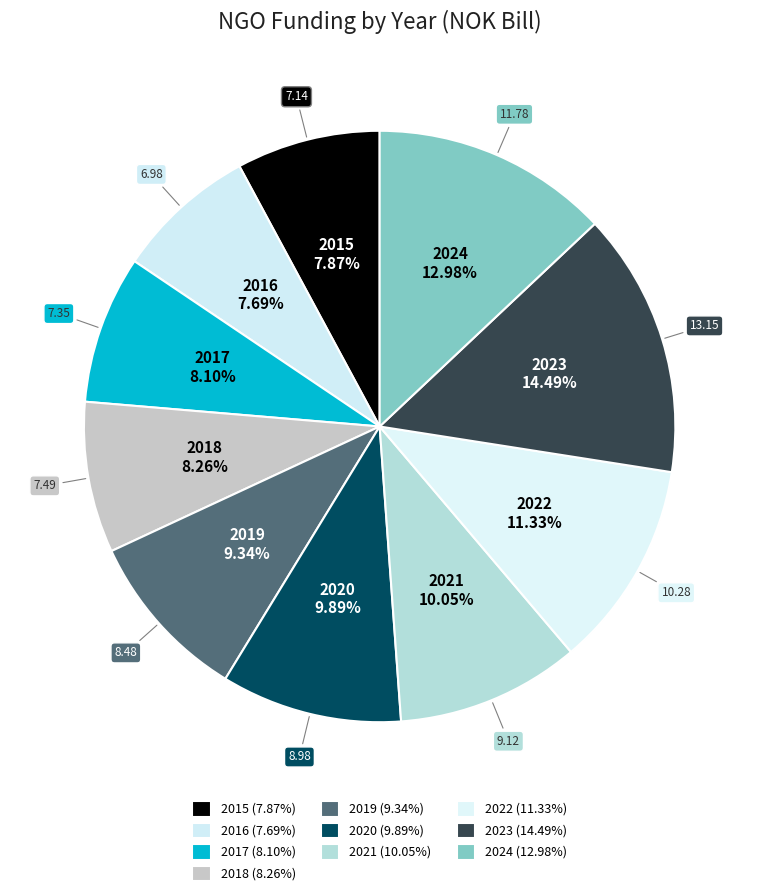

True or false: 2023 accounts for 14% of the total.

True